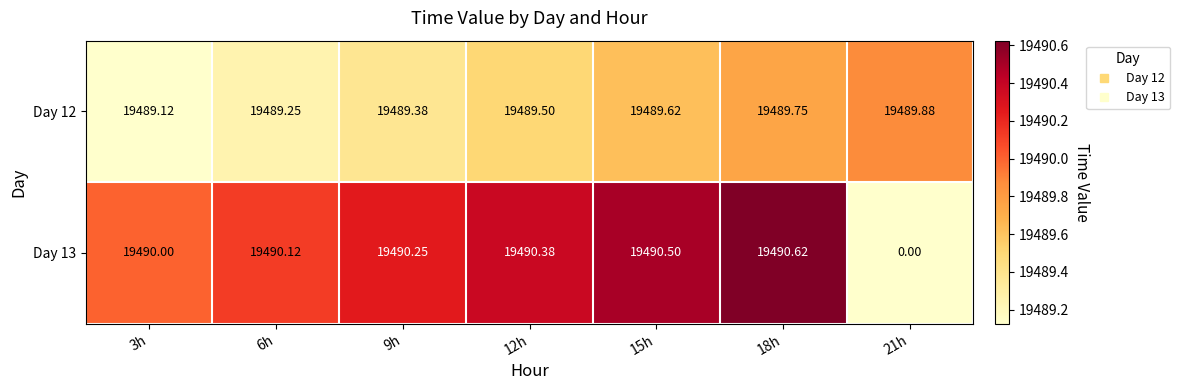

Which series has the largest total across all categories?

Day 12